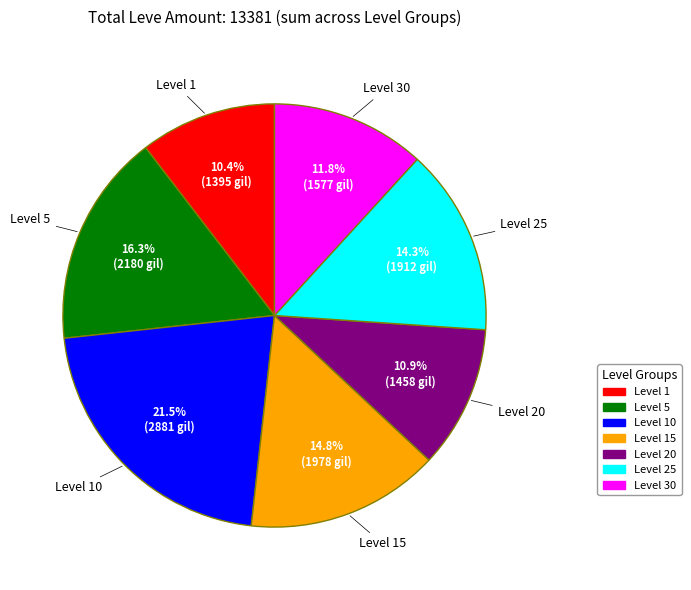

Does any single category account for the majority?

No